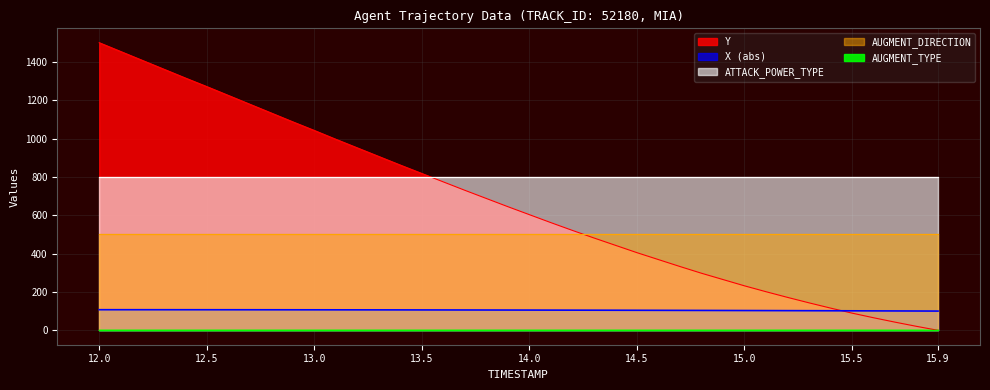

True or false: AUGMENT_DIRECTION and ATTACK_POWER_TYPE cross at least once.

False